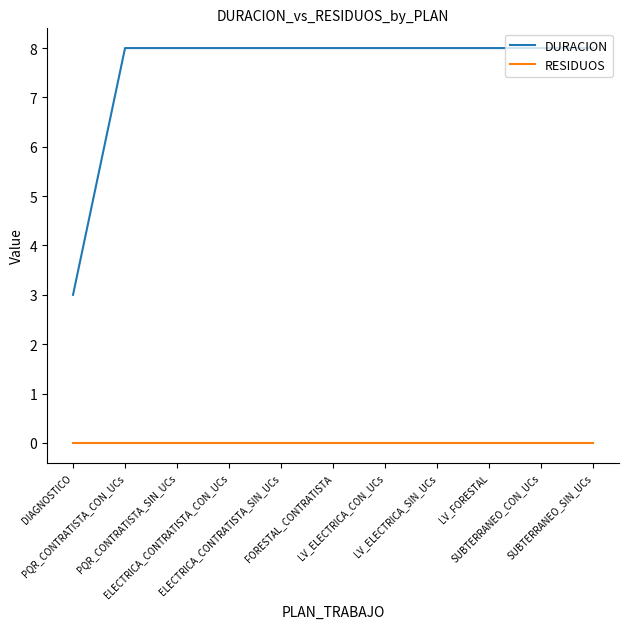

How many lines are shown in the chart?

2